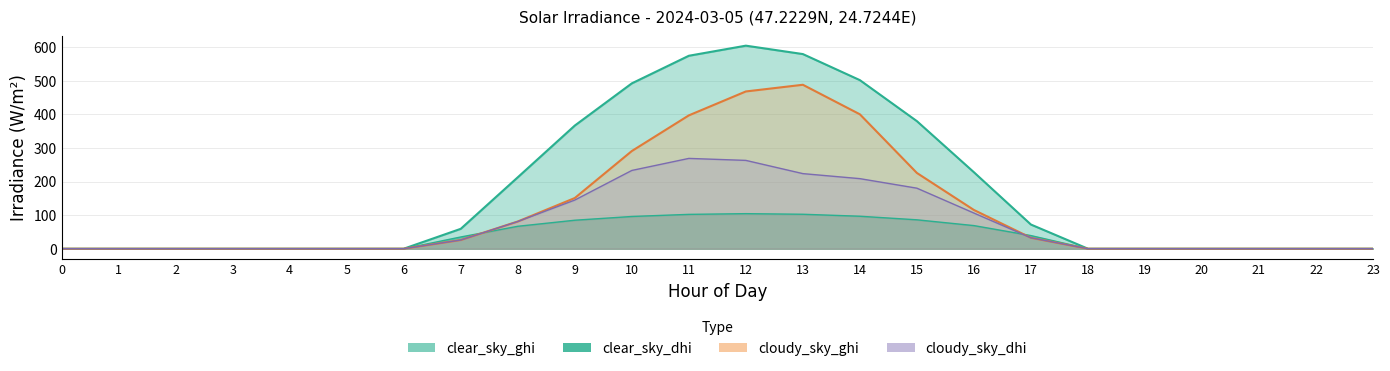

List the series in order of their peak value, highest first.

clear_sky_ghi, cloudy_sky_ghi, cloudy_sky_dhi, clear_sky_dhi